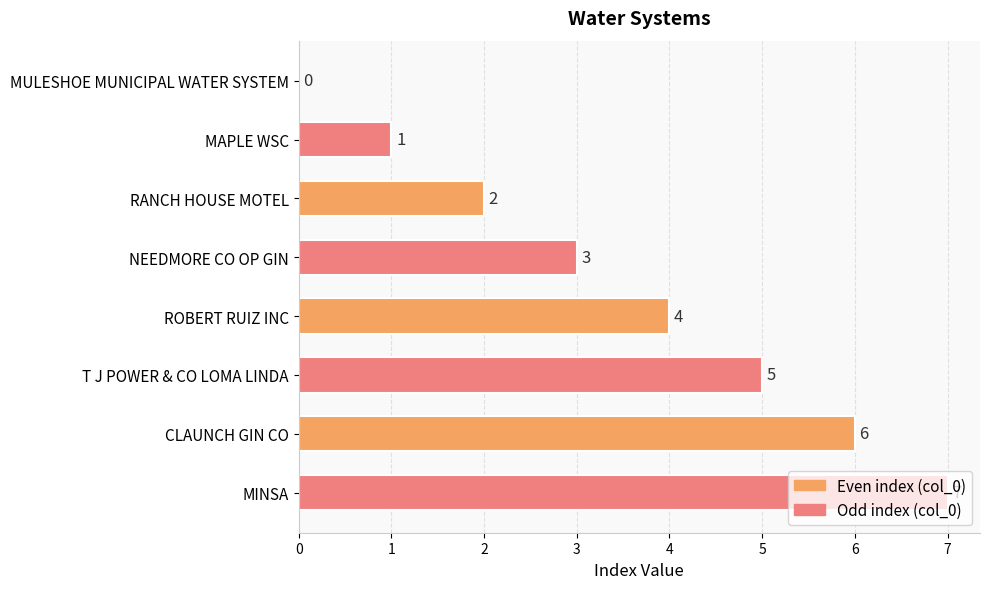

The value at NEEDMORE CO OP GIN is 1. True or false?

False